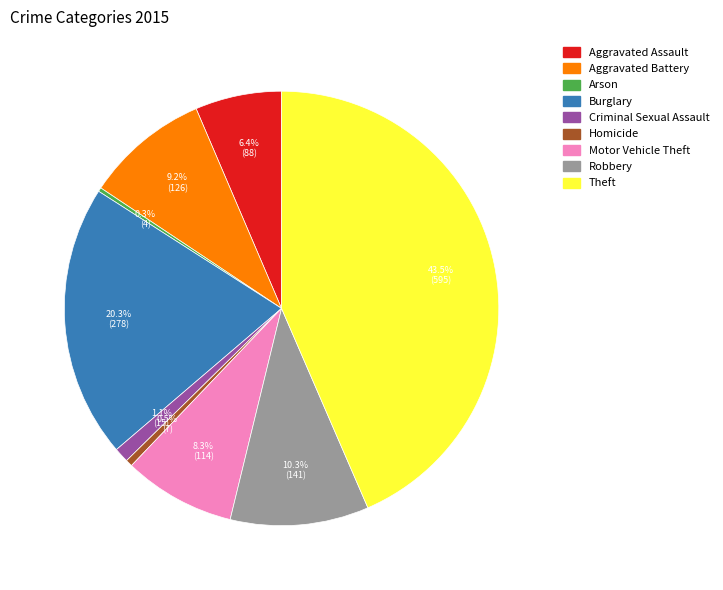

Which category has the biggest portion of the pie?

Theft